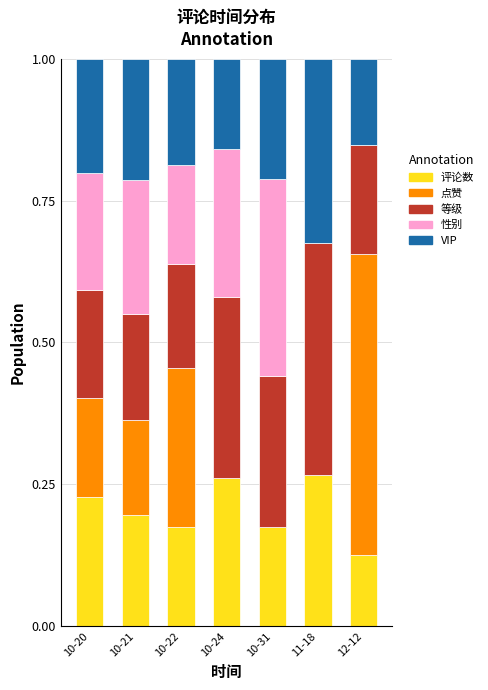

Are the bars grouped side by side (vs. stacked)?

No